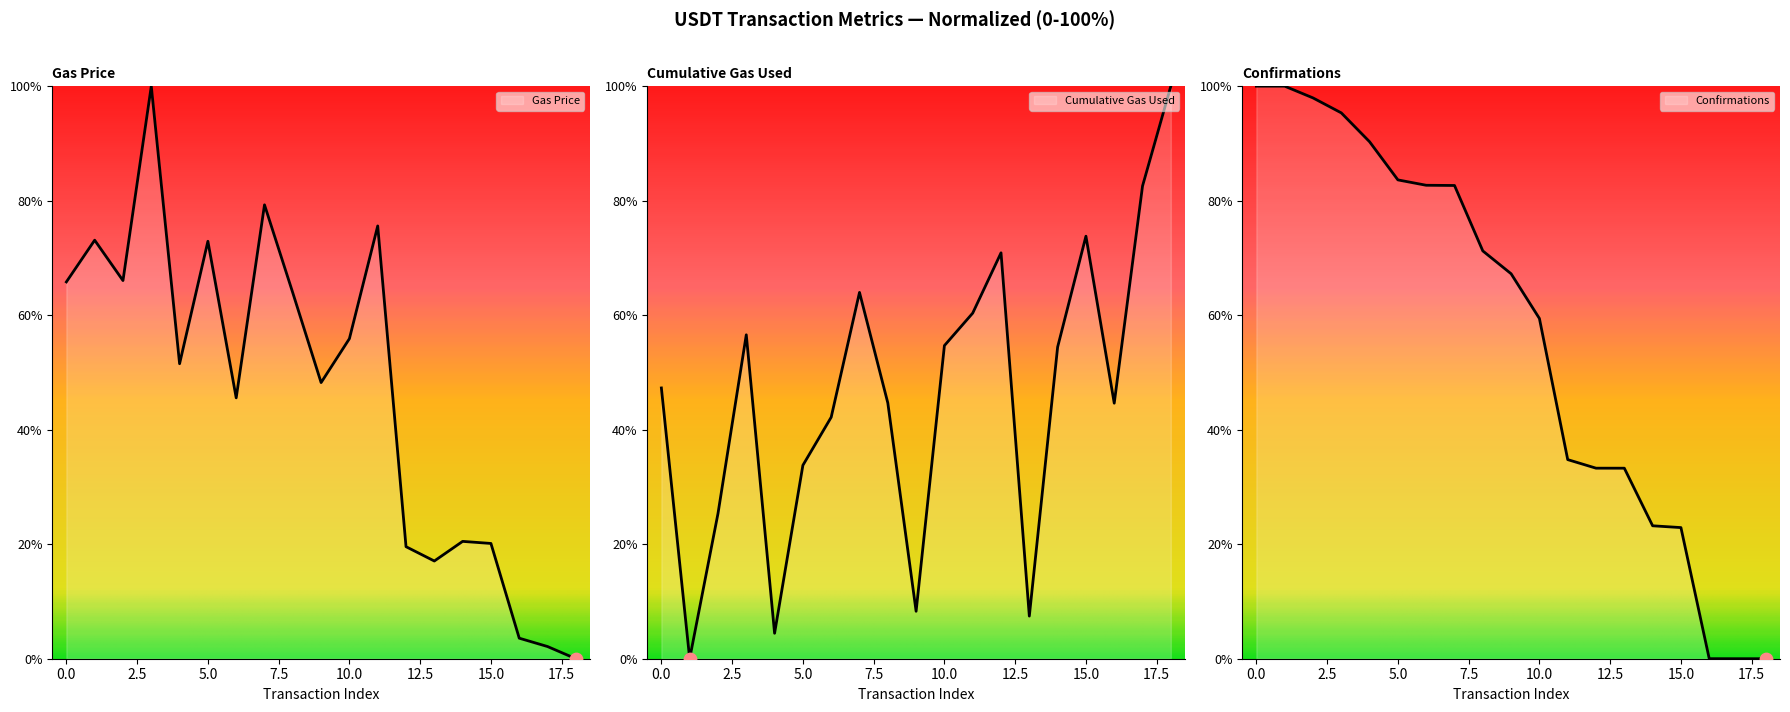

Which series reaches the maximum Y coordinate?

gasPrice